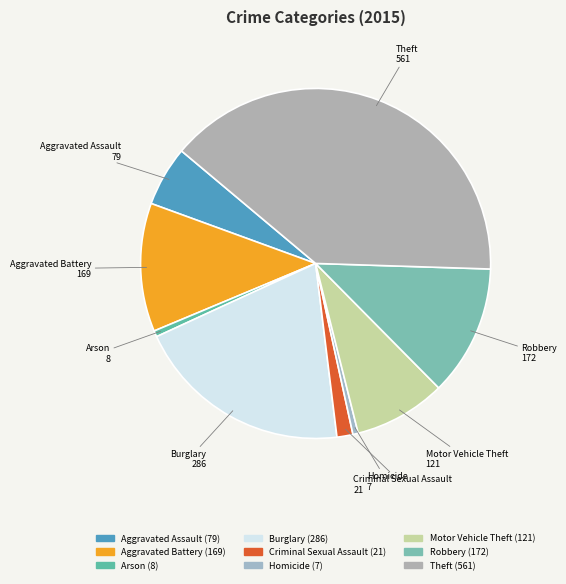

What is the largest slice in the pie chart?

Theft